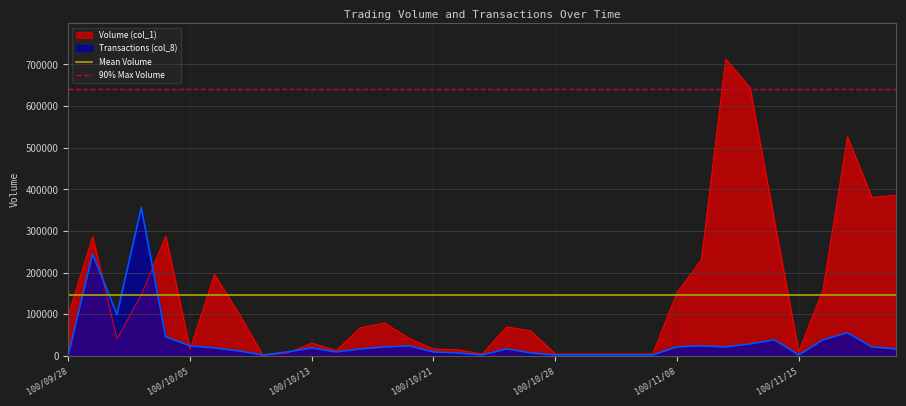

What is the highest value of the Transactions (col_8) series?

356500.0